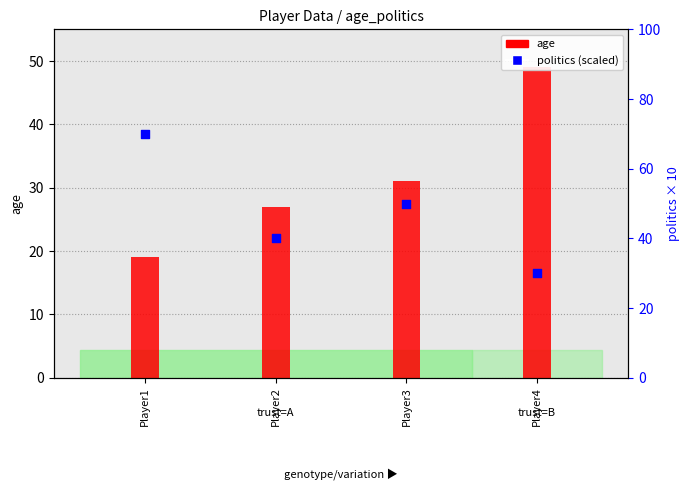

Which series has the largest total across all categories?

politics (scaled)